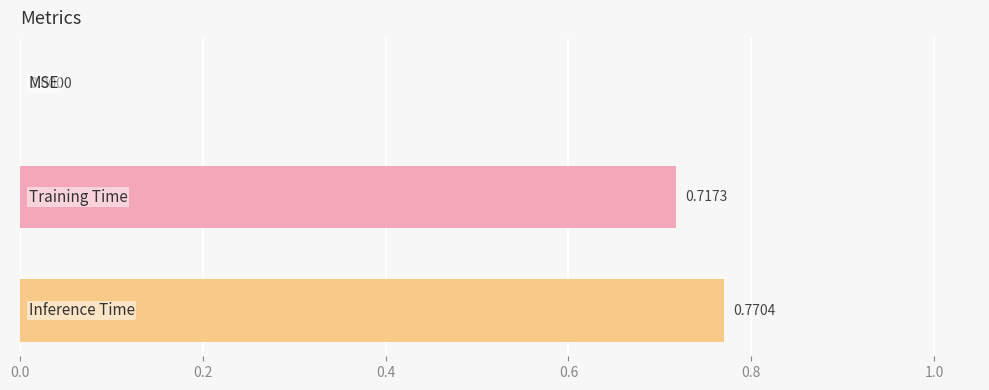

What is the sum of all values?

1.5